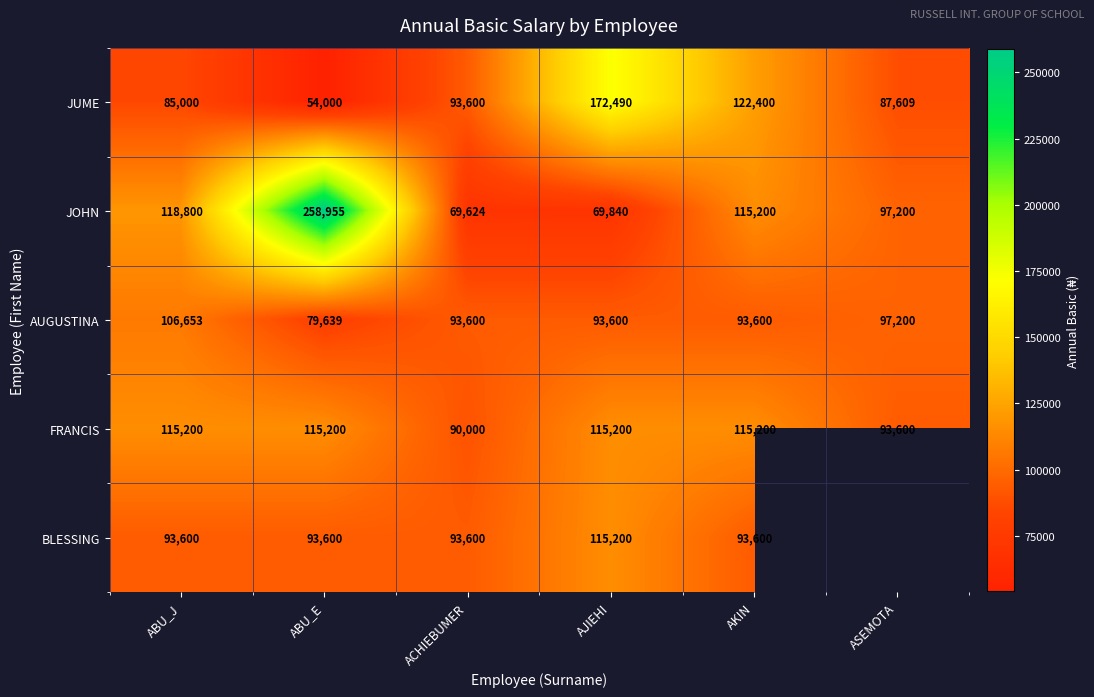

What is the difference between the JUME values at AJIEHI and ASEMOTA?

84881